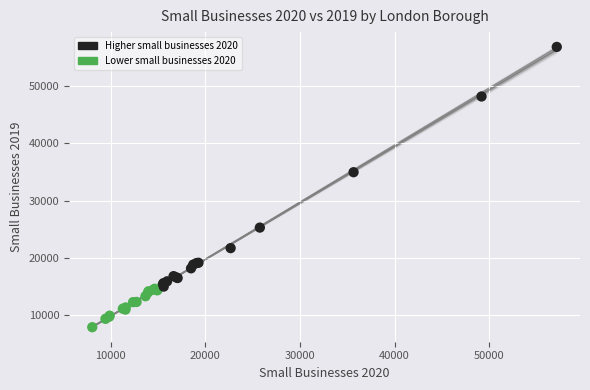

What Y value in the scatter plot is closest to 32345?

34935